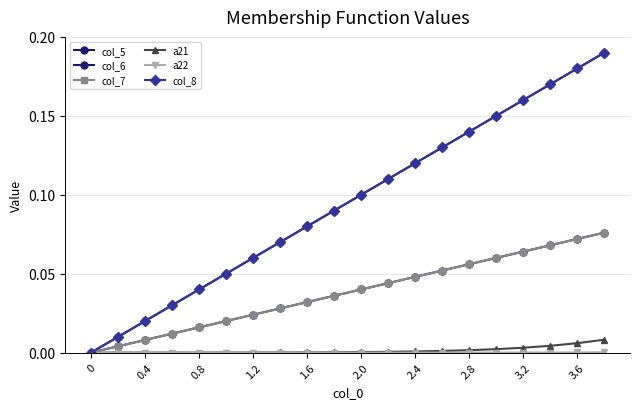

Does the chart have visible grid lines?

Yes